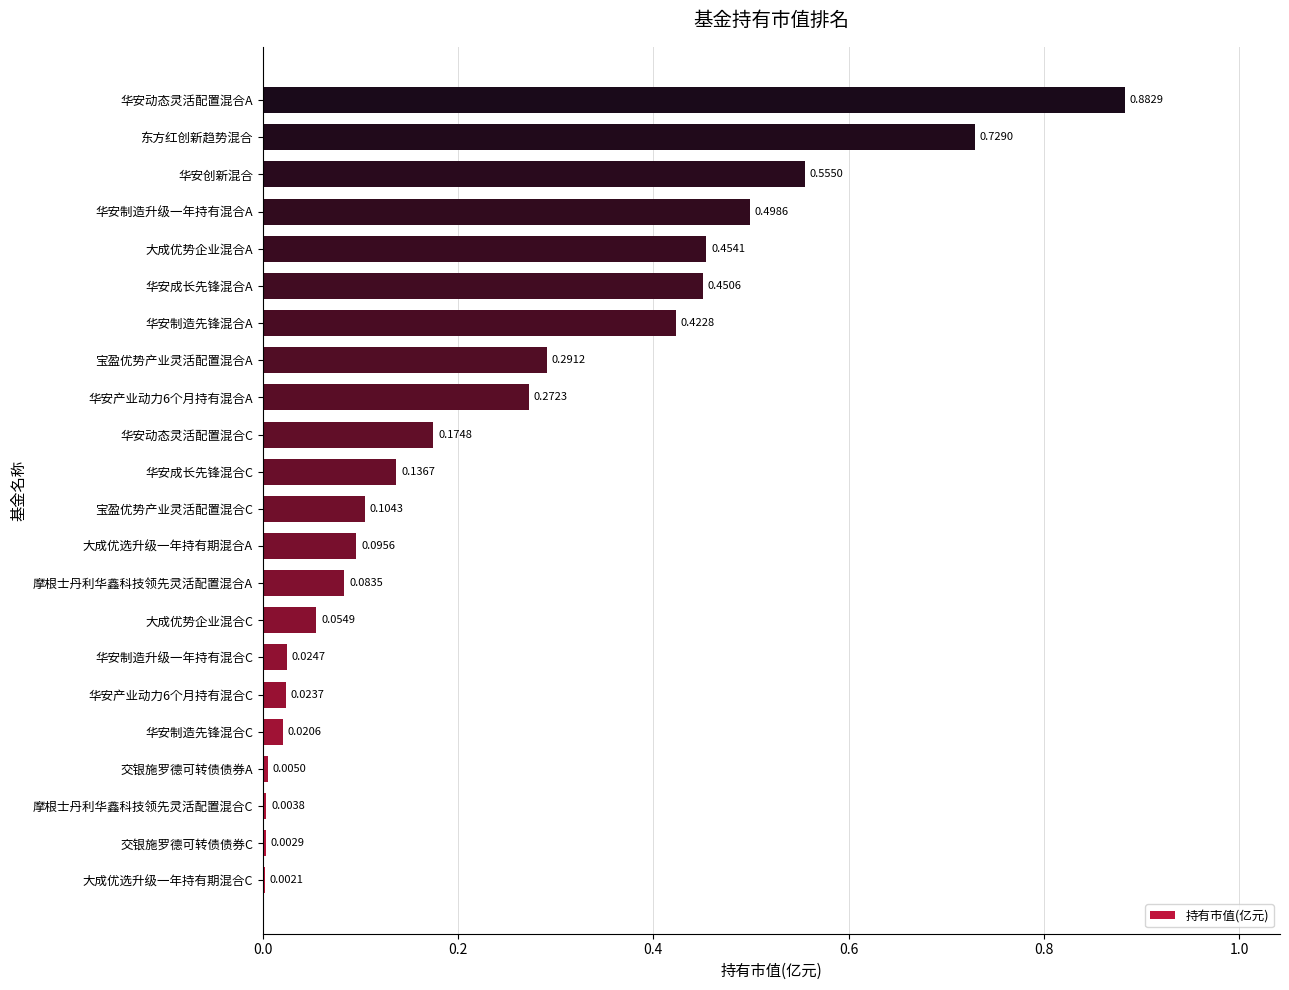

Which has a higher value, 华安制造升级一年持有混合C or 大成优势企业混合C?

大成优势企业混合C